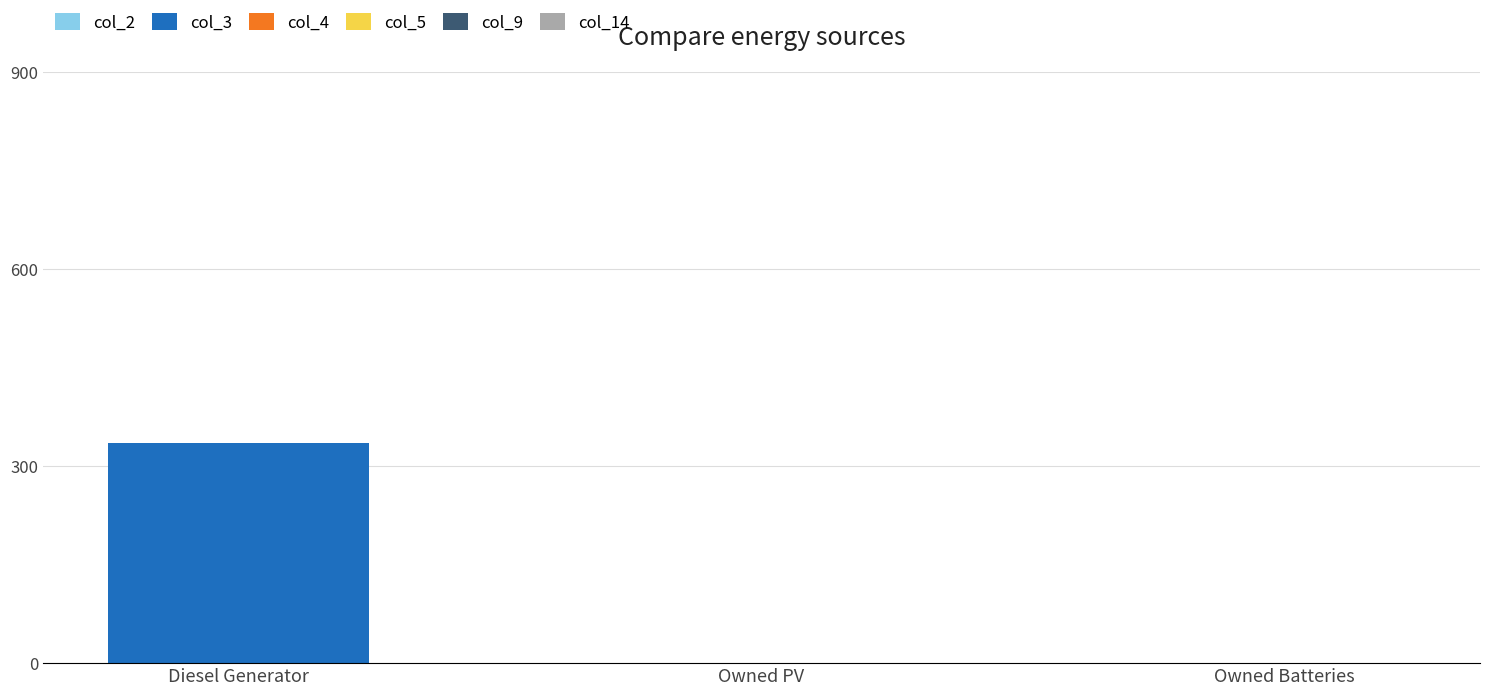

Are the bars horizontal?

No